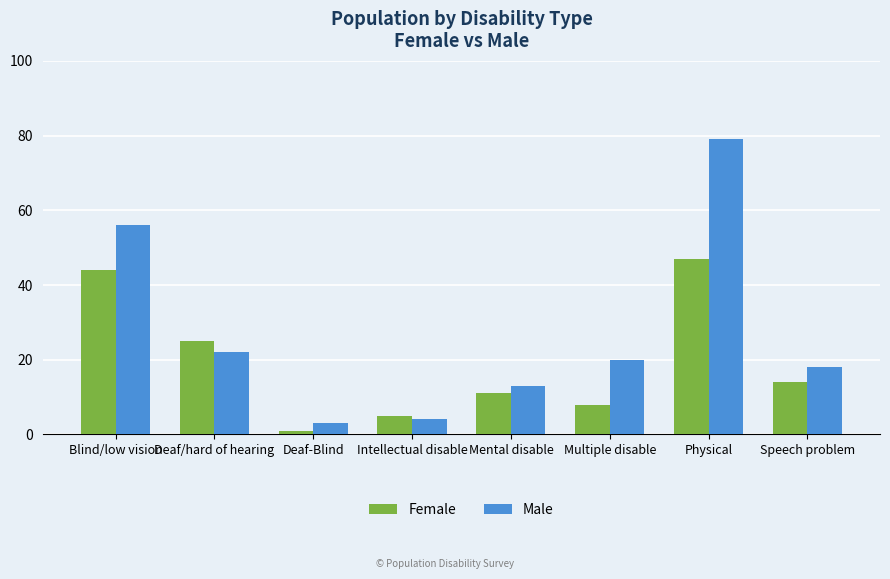

What is the value of the Male bar at the 7th from the left?

79